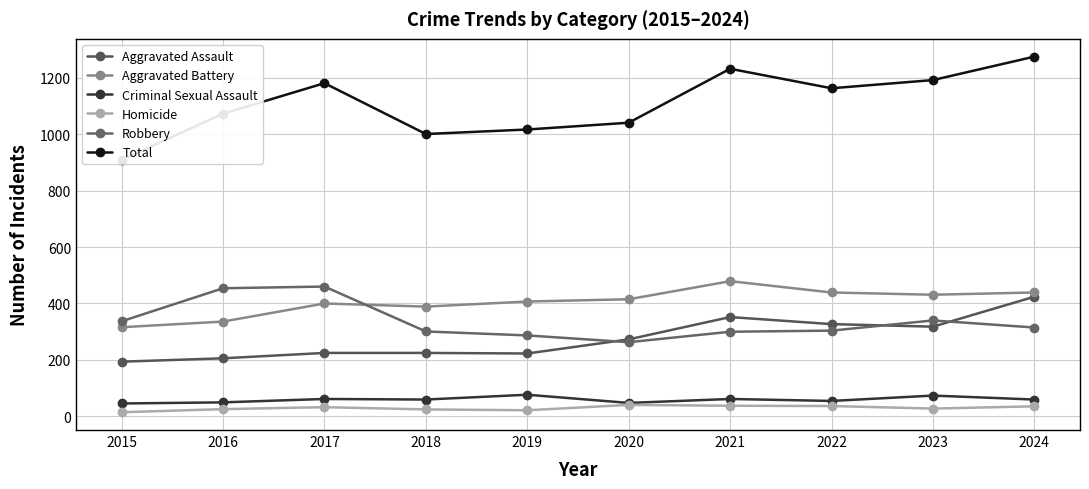

List the series in order of their peak value, highest first.

Total, Aggravated Battery, Robbery, Aggravated Assault, Criminal Sexual Assault, Homicide